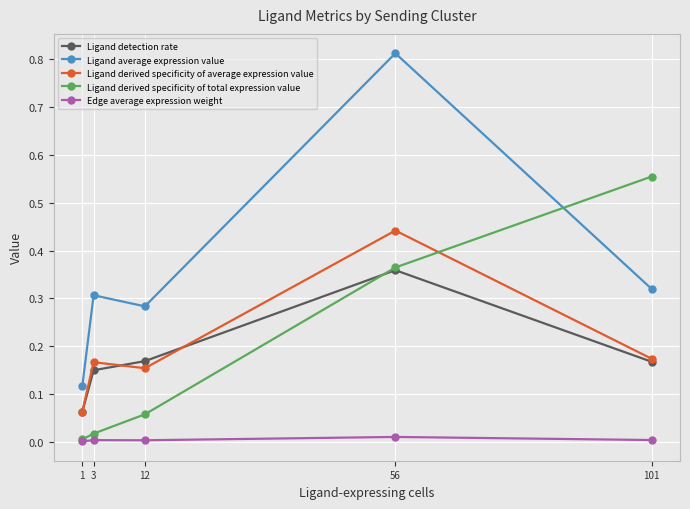

Between 56 and 101, which series saw the biggest shift?

Ligand average expression value